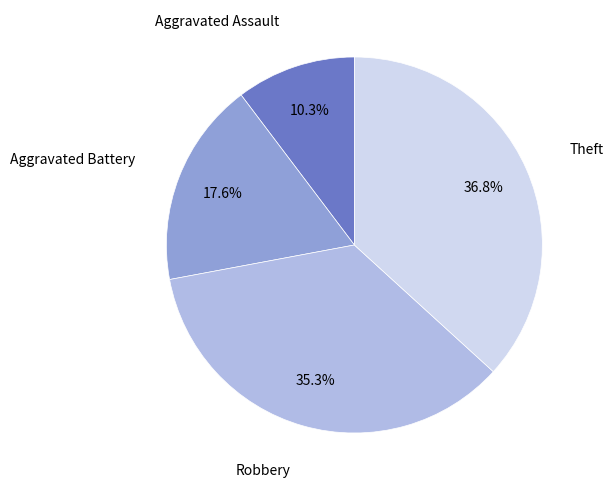

Rank the categories by value from highest to lowest.

Theft, Robbery, Aggravated Battery, Aggravated Assault